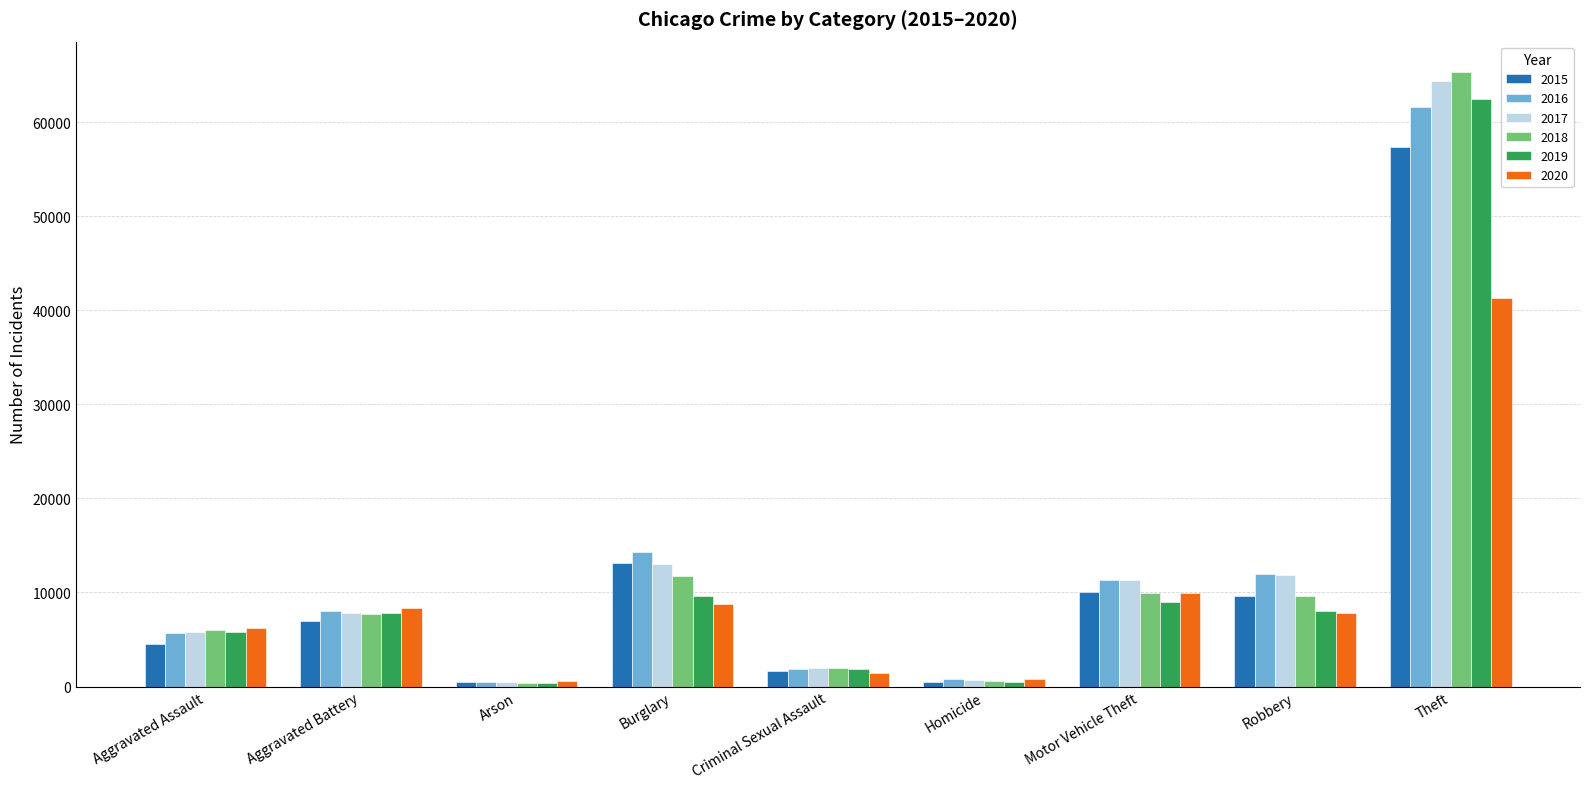

Is it true that 2019 equals 100913 at Theft?

False